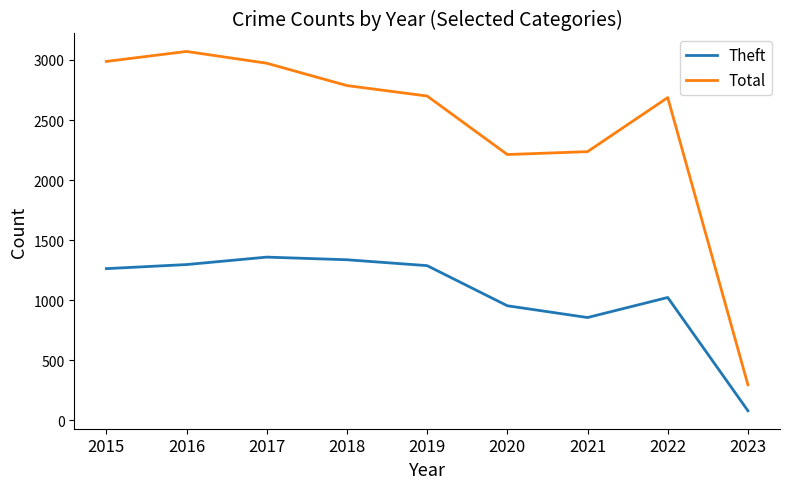

Which series has the largest total across all categories?

Total